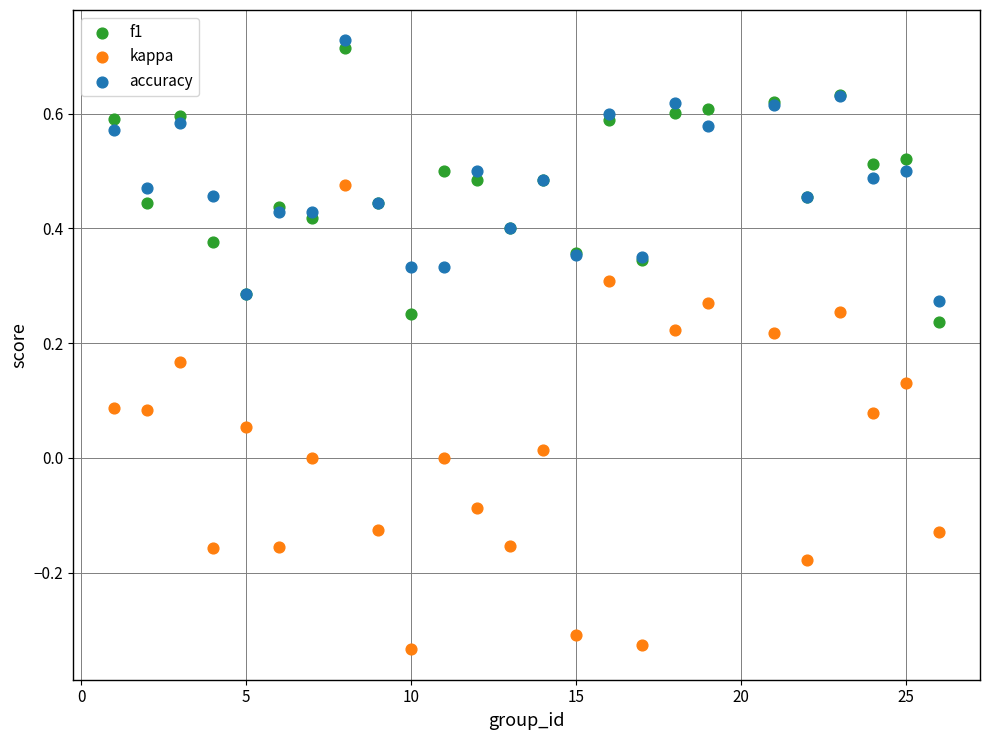

What is the X range (max minus min) for the scatter plot?

25.0